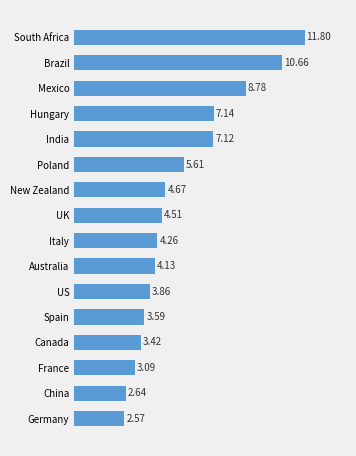

How many data points are less than 4?

6